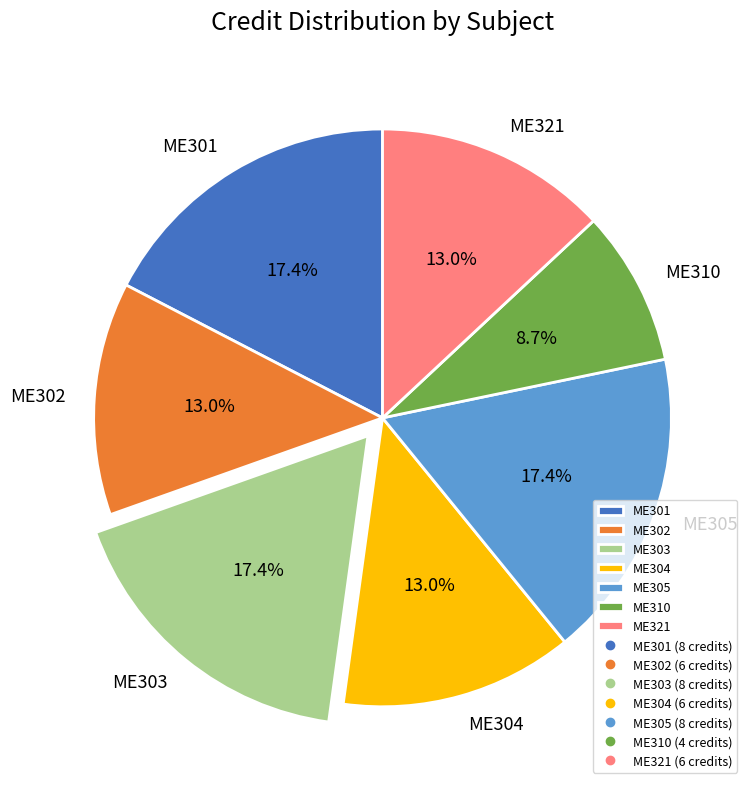

To the nearest percent, what is the average slice percentage?

14%